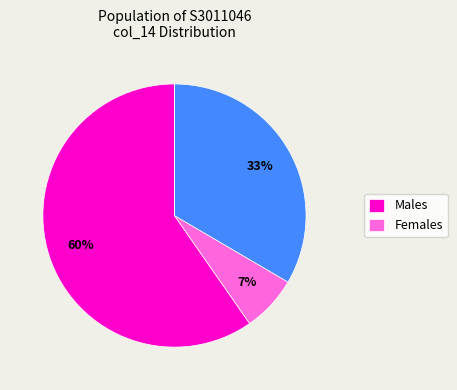

To the nearest percent, what is the average slice percentage?

25%